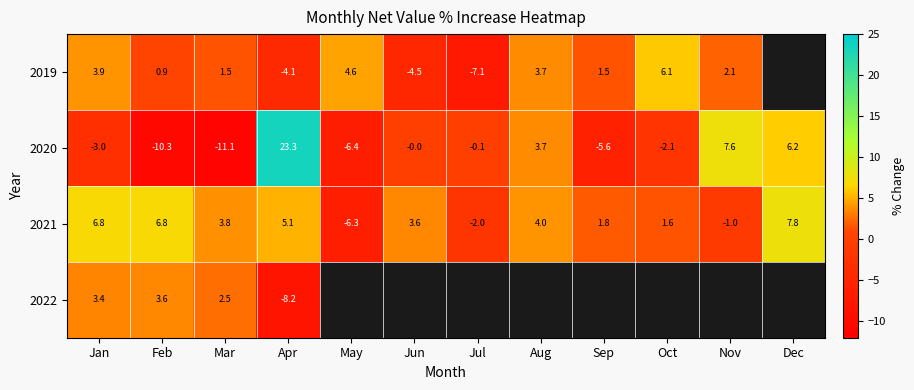

Which label corresponds to the smallest value in the chart?

Mar